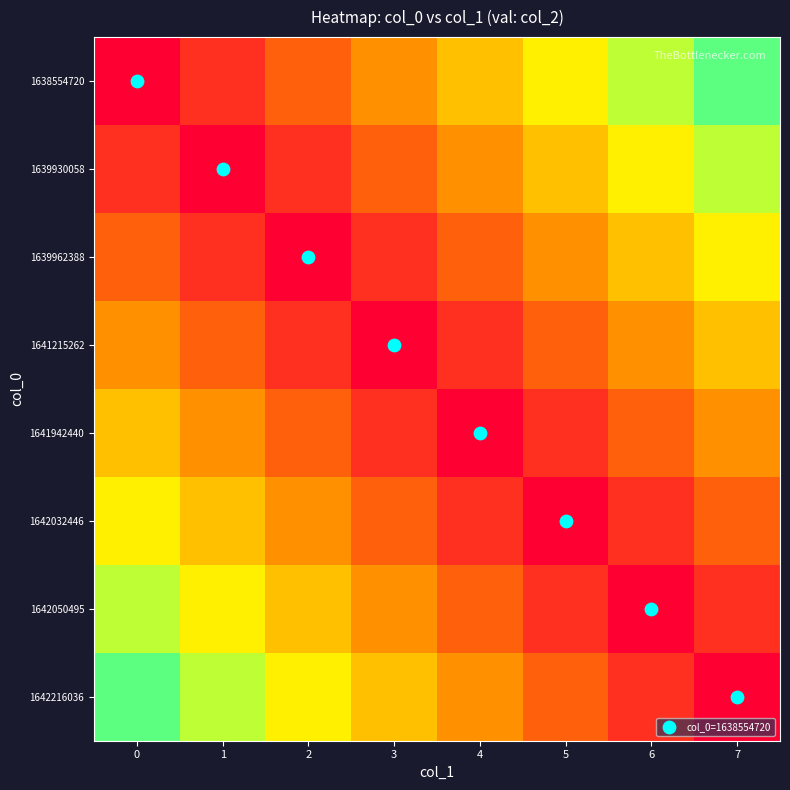

What is the sum of the 1642032446 values at 2 and 7?

0.6